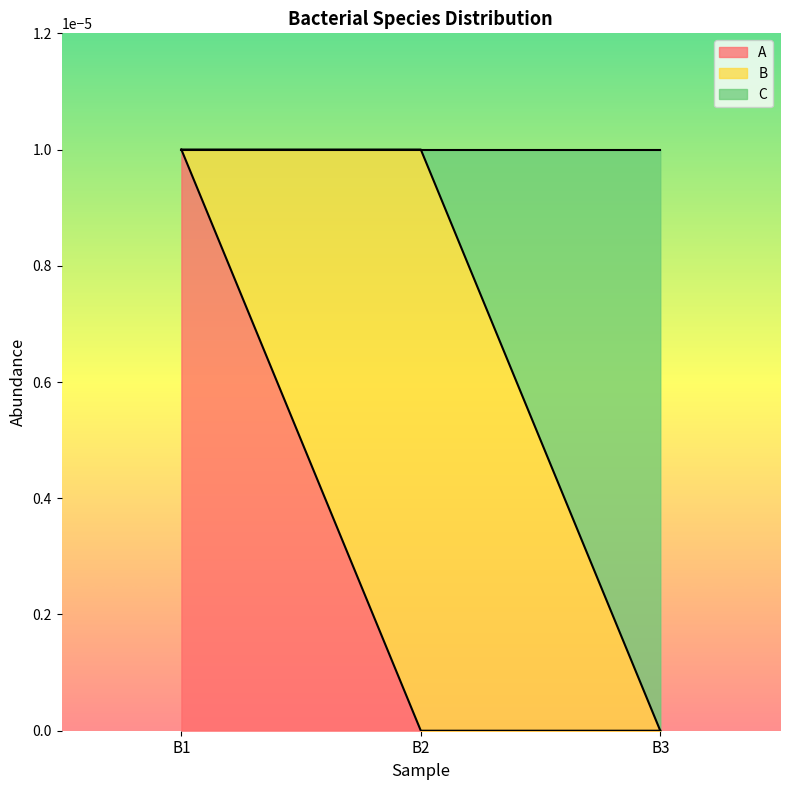

Which series has the largest total across all categories?

C